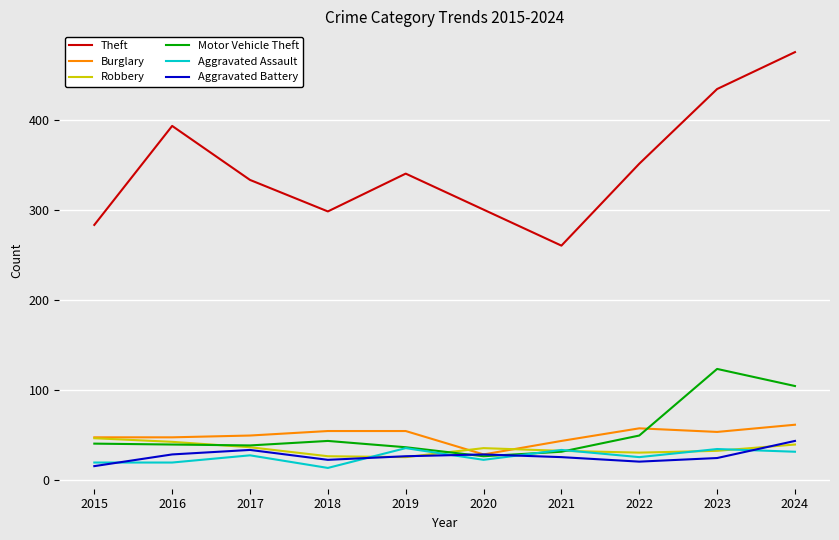

Which label corresponds to the largest value in the chart?

2024